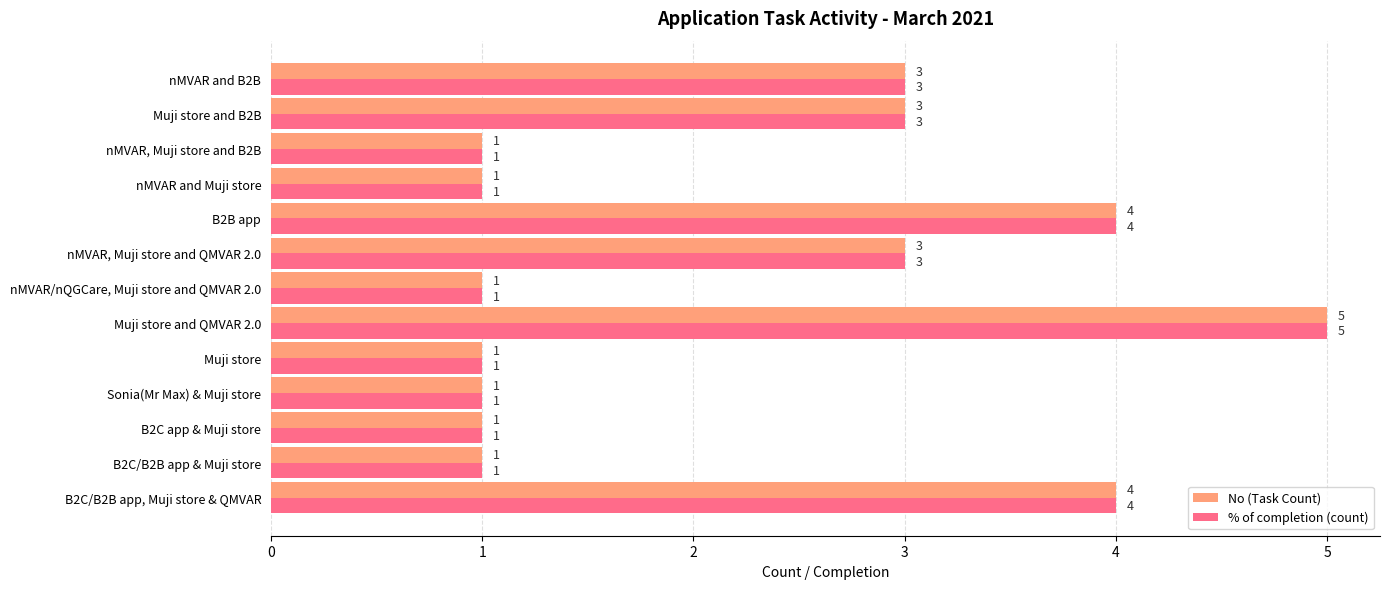

How many % of completion (count) values are between 1 and 3?

10